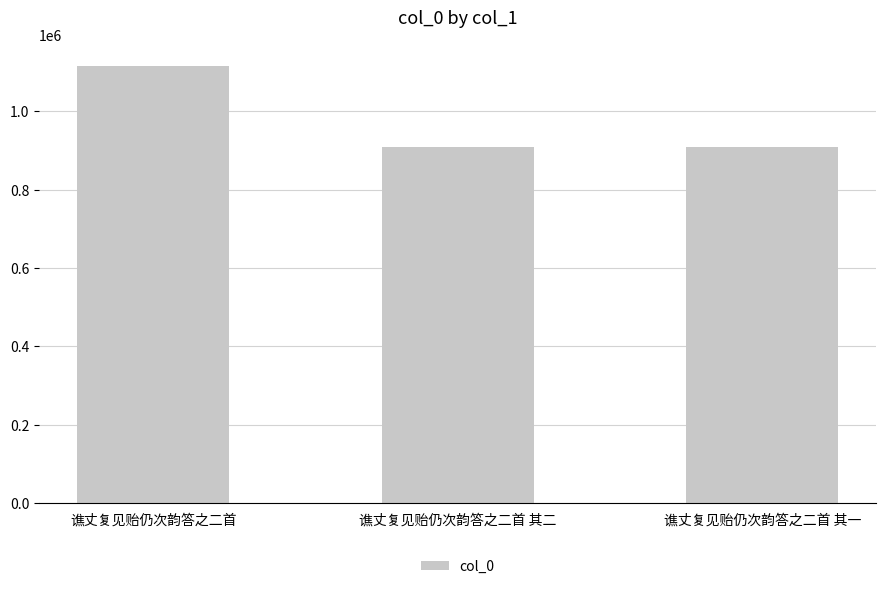

What is the ratio of the value at 谯丈复见贻仍次韵答之二首 to the value at 谯丈复见贻仍次韵答之二首 其二?

1.2